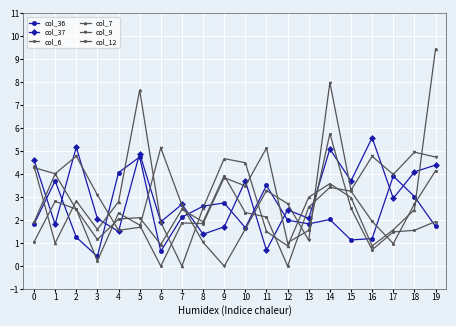

Which series ends up on top after the final intersection of col_36 and col_9?

col_9